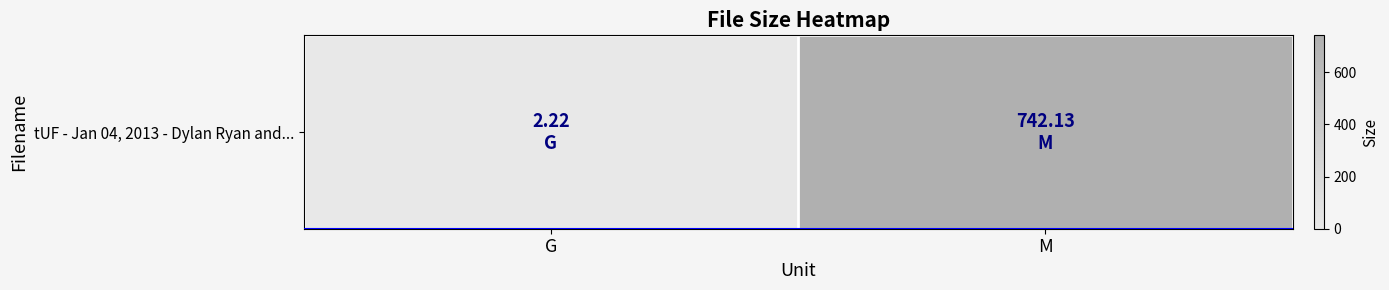

Reading left to right, transcribe all the data shown in this chart.

G=2.2	M=742.1